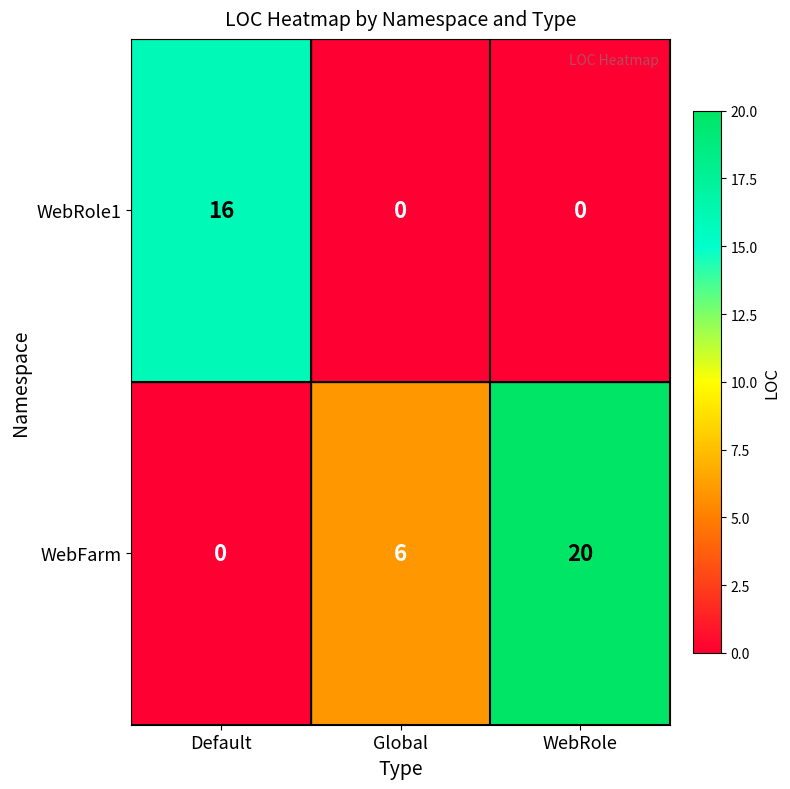

Reading right to left, what are all the values shown in this chart?

WebRole1: 0	0	16
WebFarm: 20	6	0